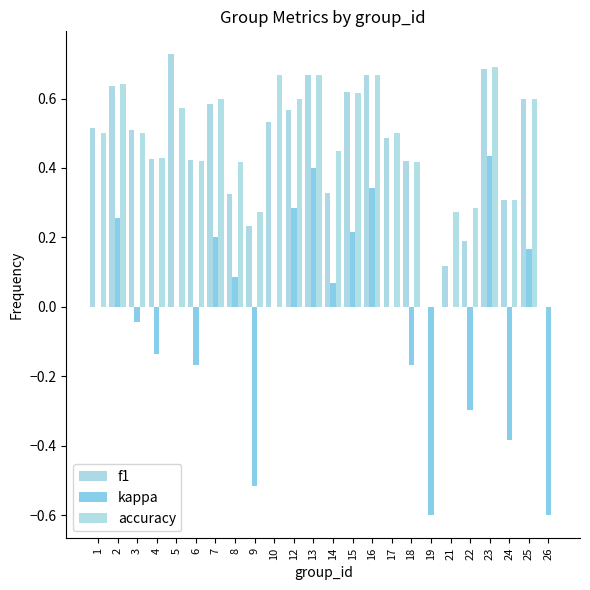

At which category does the chart reach its minimum across all series?

19